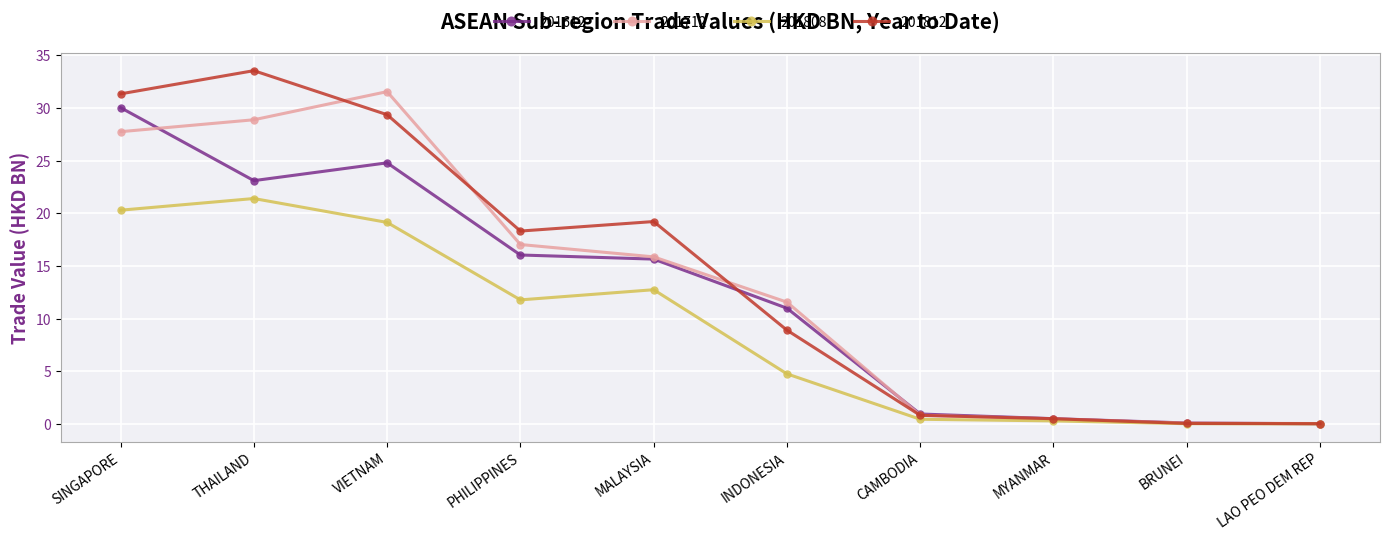

The value of 201808 at PHILIPPINES is 15.7. True or false?

False